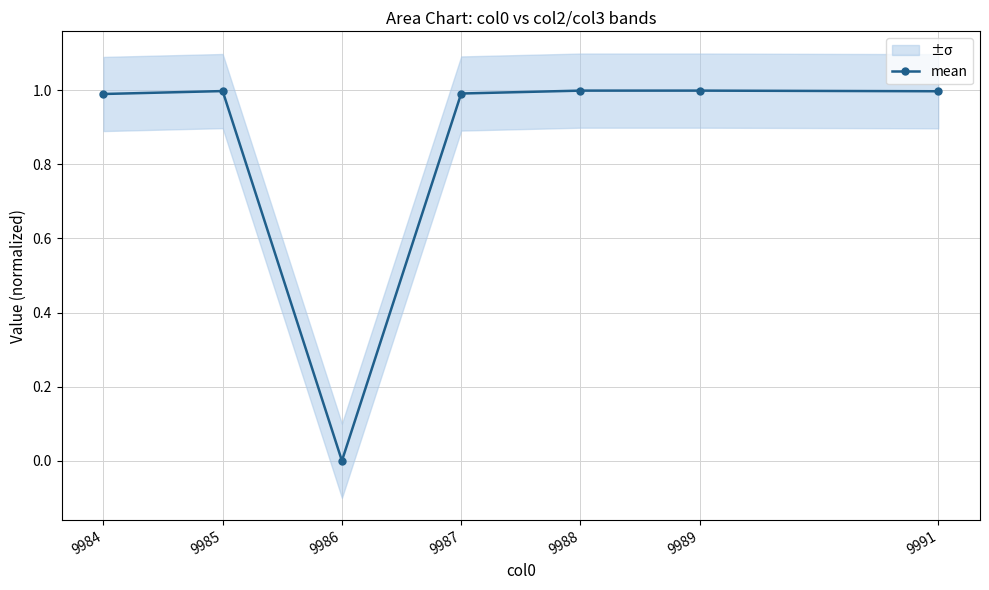

What is the value of the 1st point from the left?

1.0